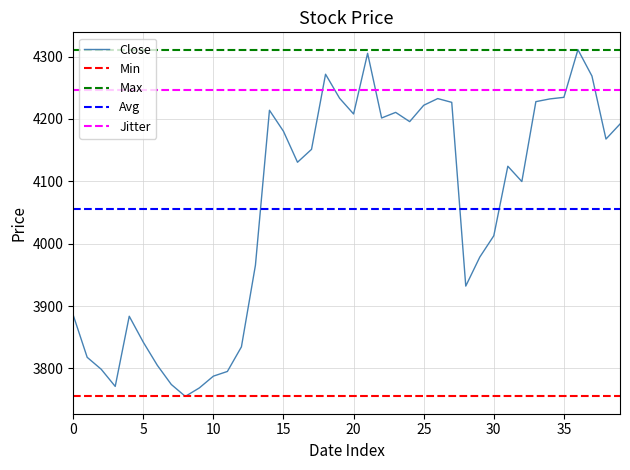

The Low series shows 5426.6 at 10. True or false?

False